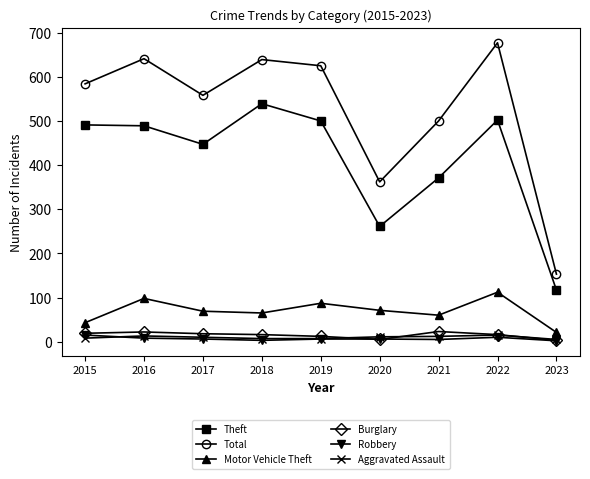

True or false: Robbery and Motor Vehicle Theft cross at least once.

False